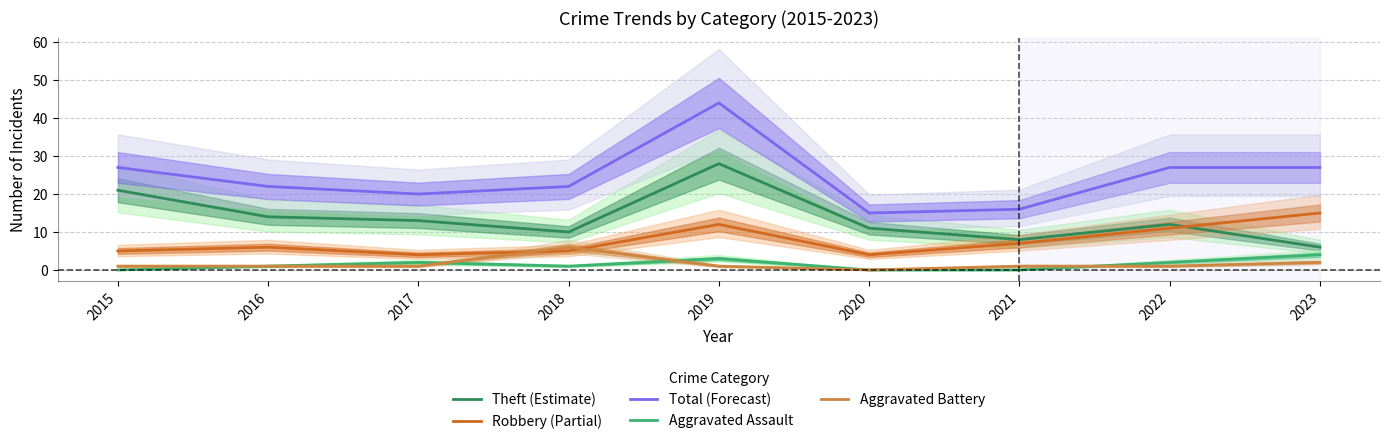

How many values in the Total (Forecast) series exceed 22?

4